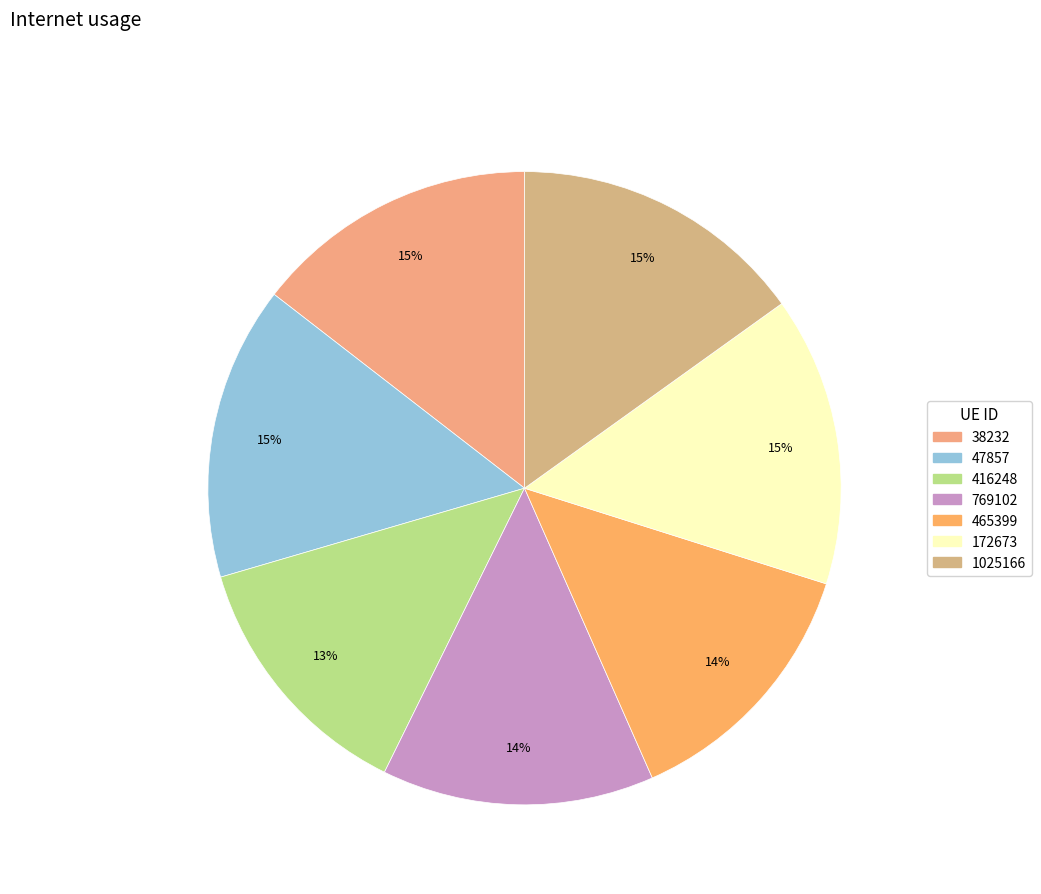

Is there a majority slice in this chart?

No